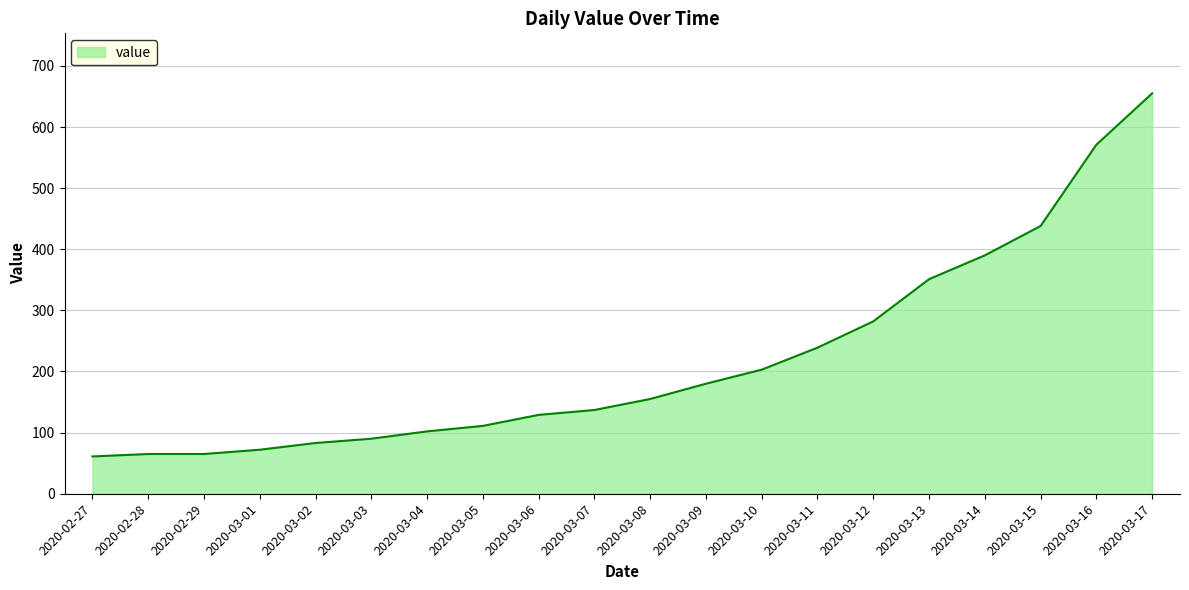

True or false: the data shows 58 at 2020-03-05.

False